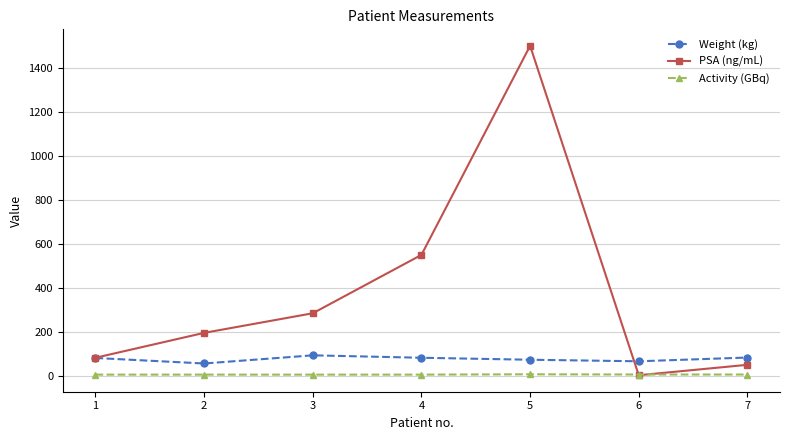

How many lines are shown in the chart?

3